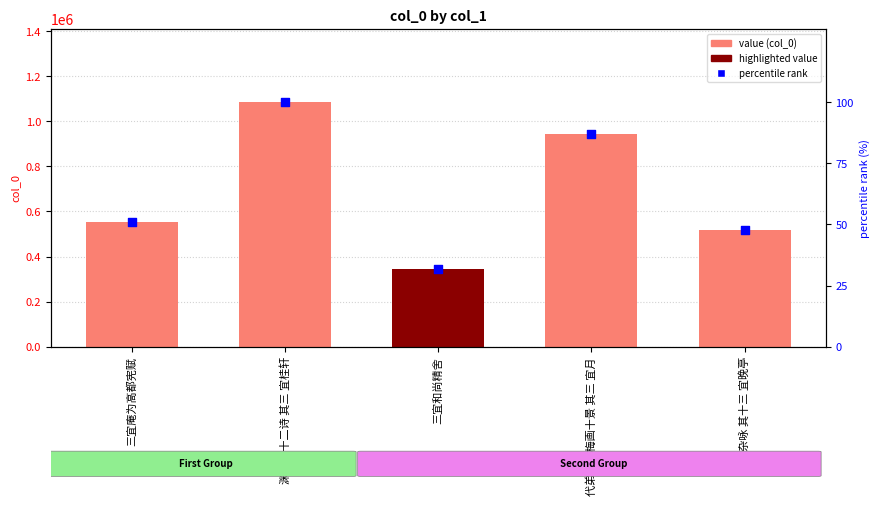

What is the total value across all series at 三宜和尚精舍?

344258.7